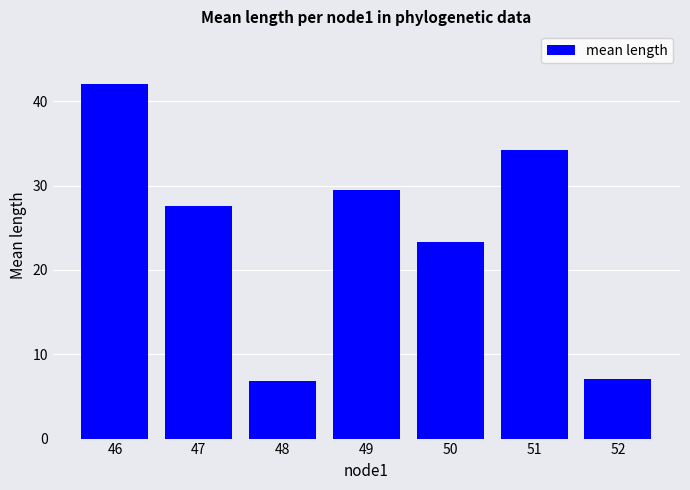

Does the chart contain any negative values?

No